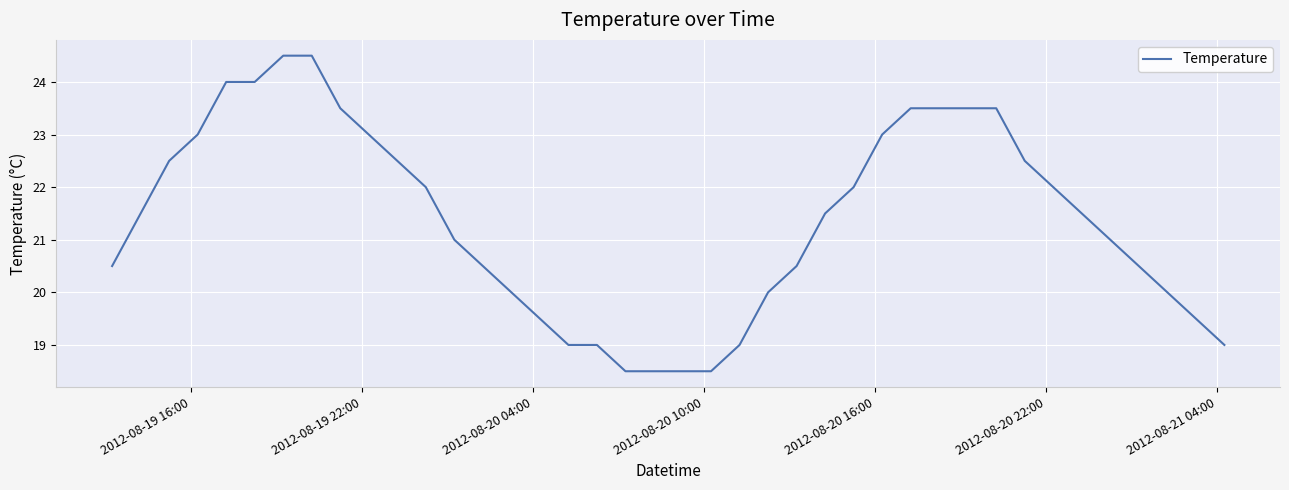

Is this an area chart (filled region under the line)?

No